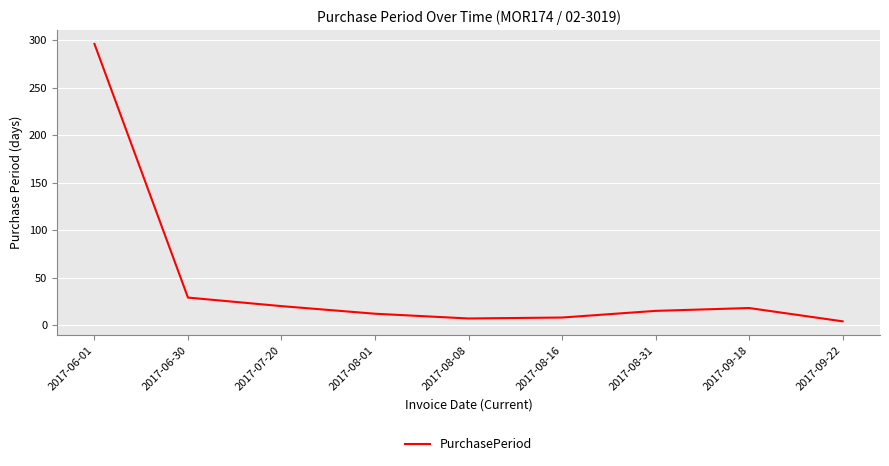

What value does the data have at 2017-06-30?

29